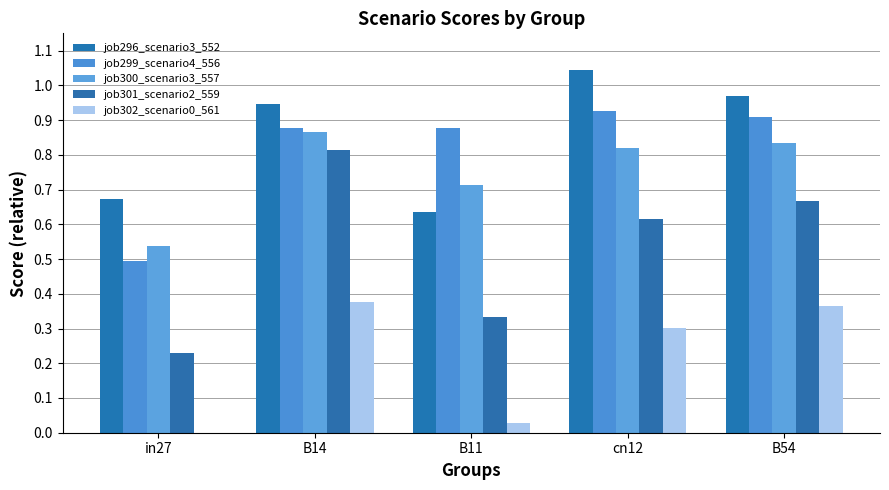

True or false: job300_scenario3_557 has a value of 1.3 at B54.

False